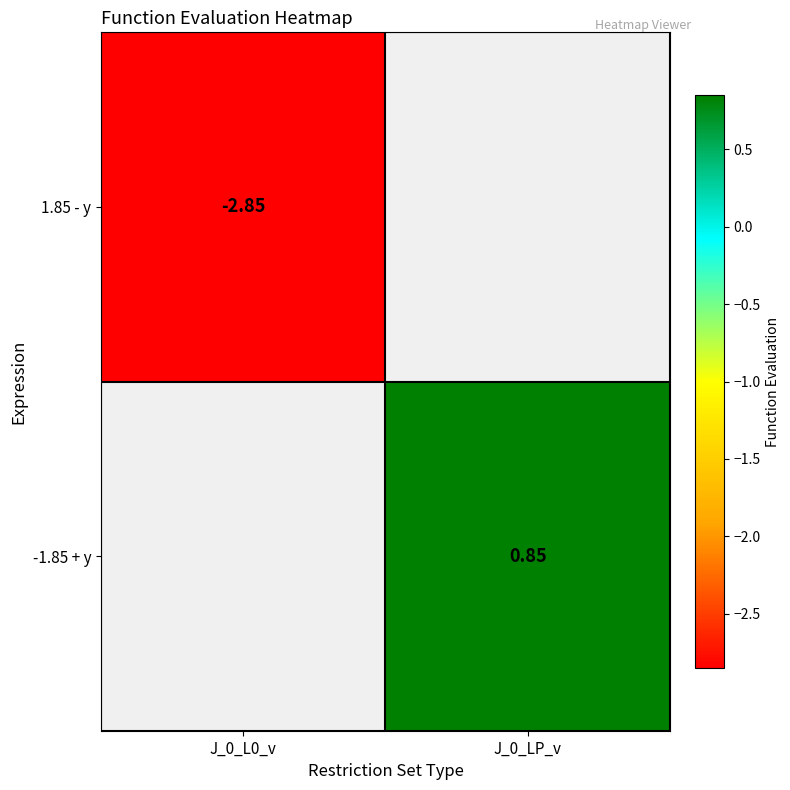

Which category has the lowest value in the 1.85 - y series?

J_0_L0_v